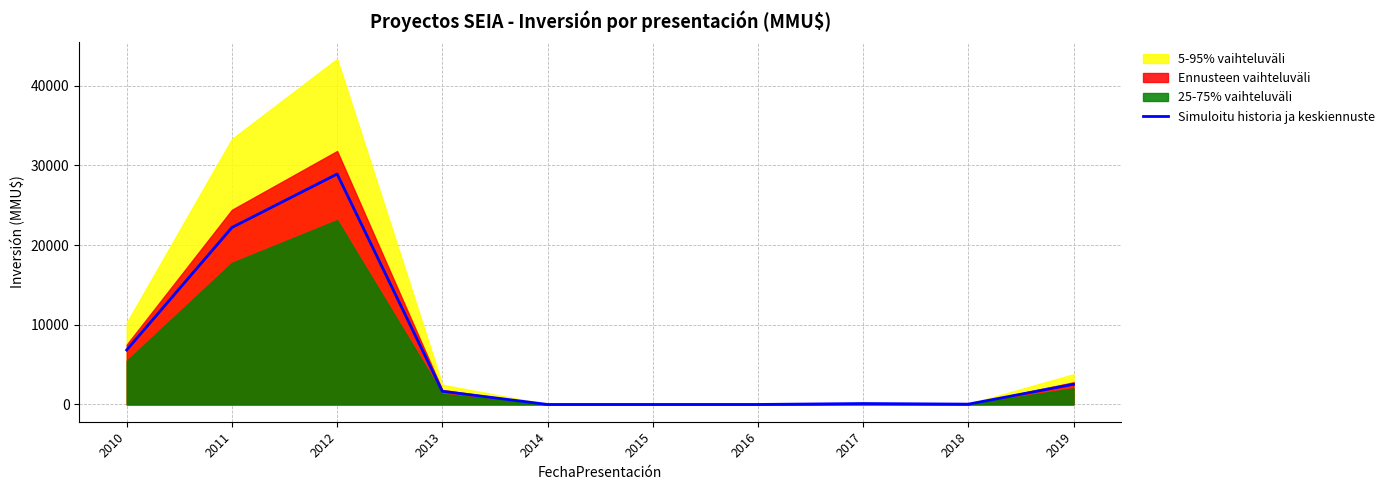

What is the greatest value displayed?

28900